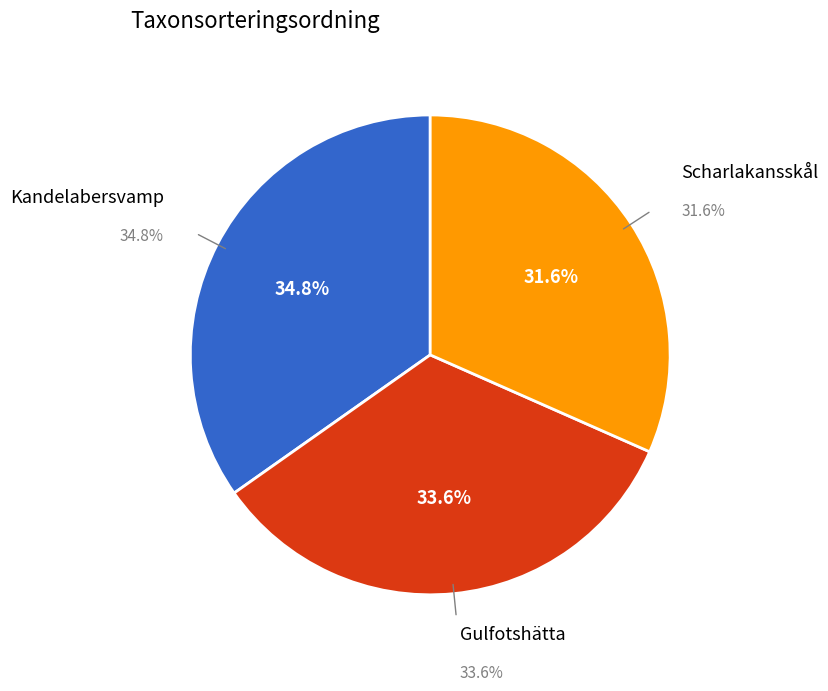

The Scharlakansskål slice represents 32% of the pie. True or false?

True